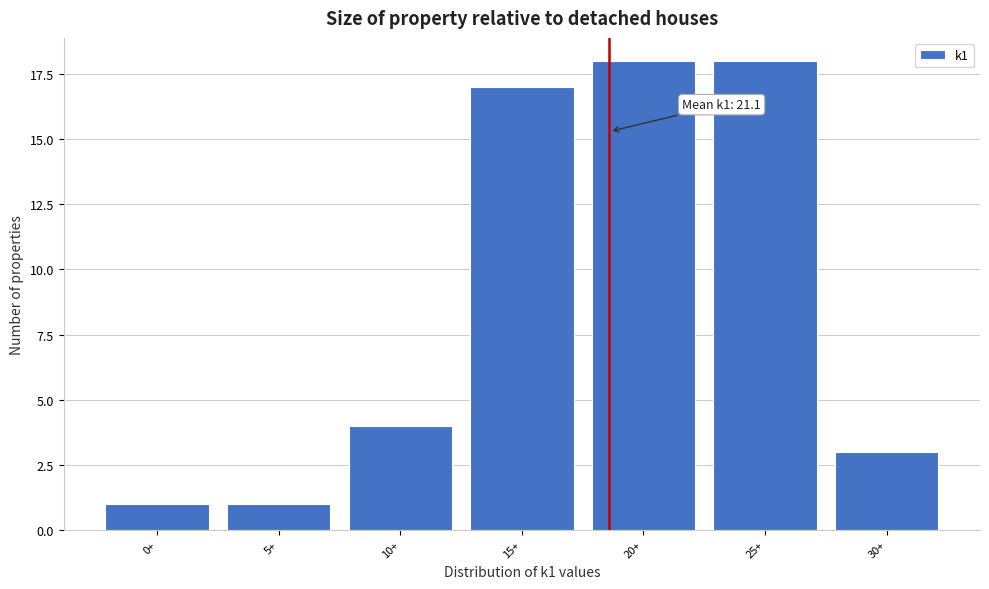

Reading left to right, extract all data points from this chart.

0+=1	5+=1	10+=4	15+=17	20+=18	25+=18	30+=3